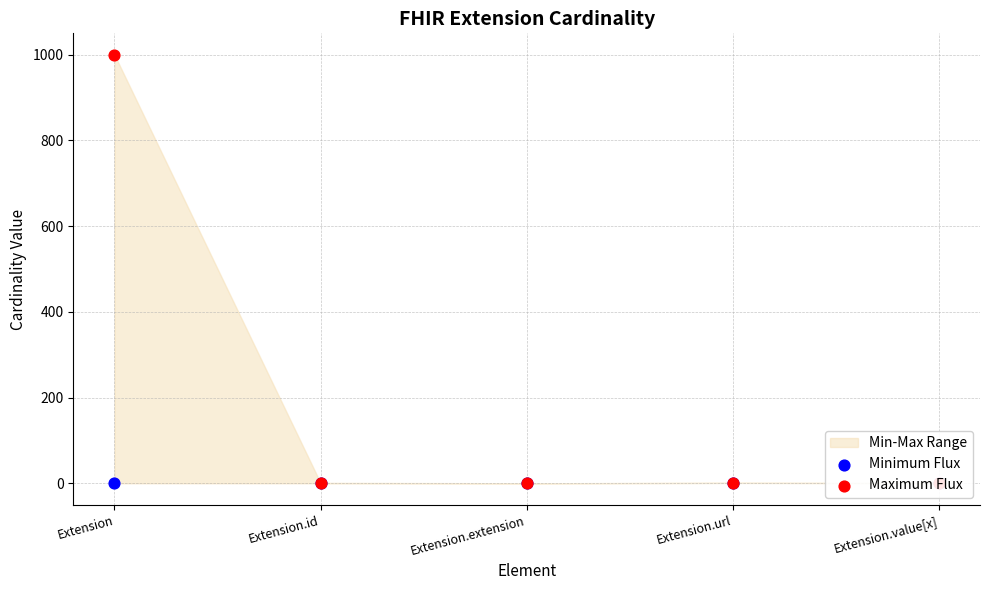

Which series has the largest total across all categories?

Maximum Flux